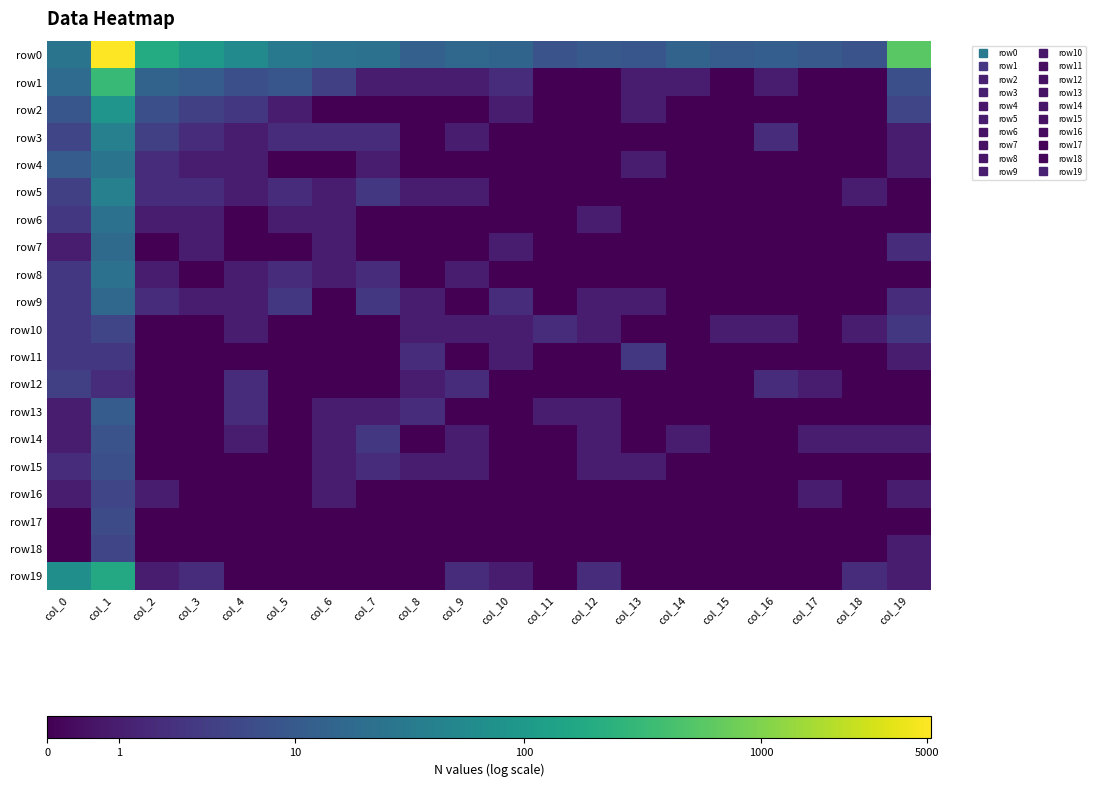

Which series changed the most between col_5 and col_18?

row1